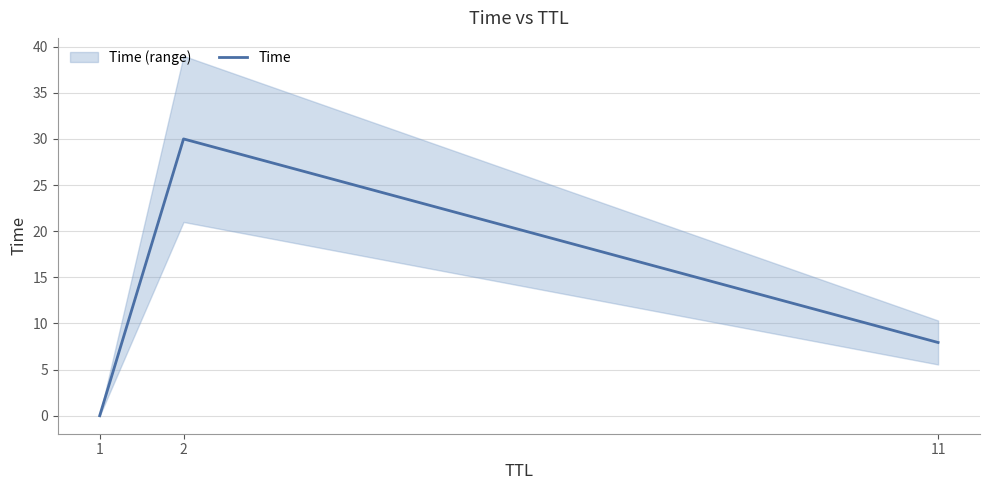

What is the difference between the values at 1 and 11?

7.9